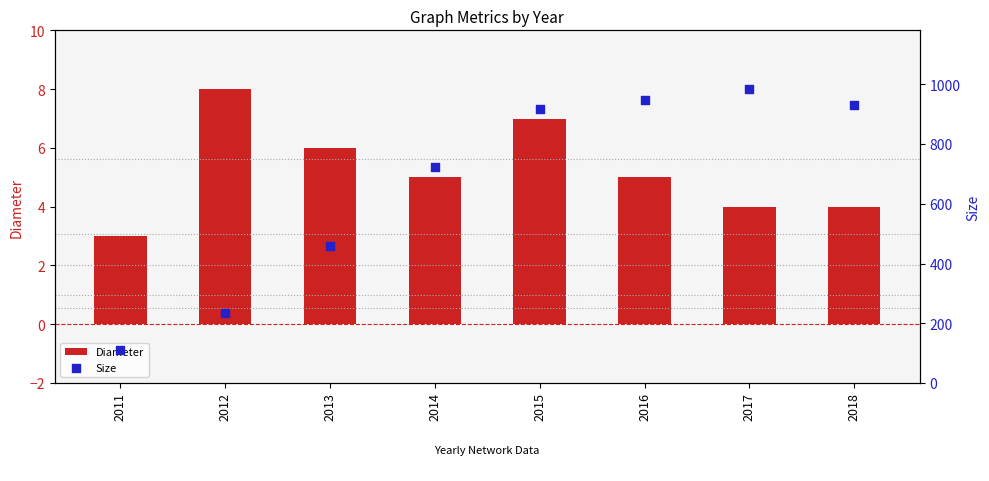

Which series has the widest spread of Y values?

Size